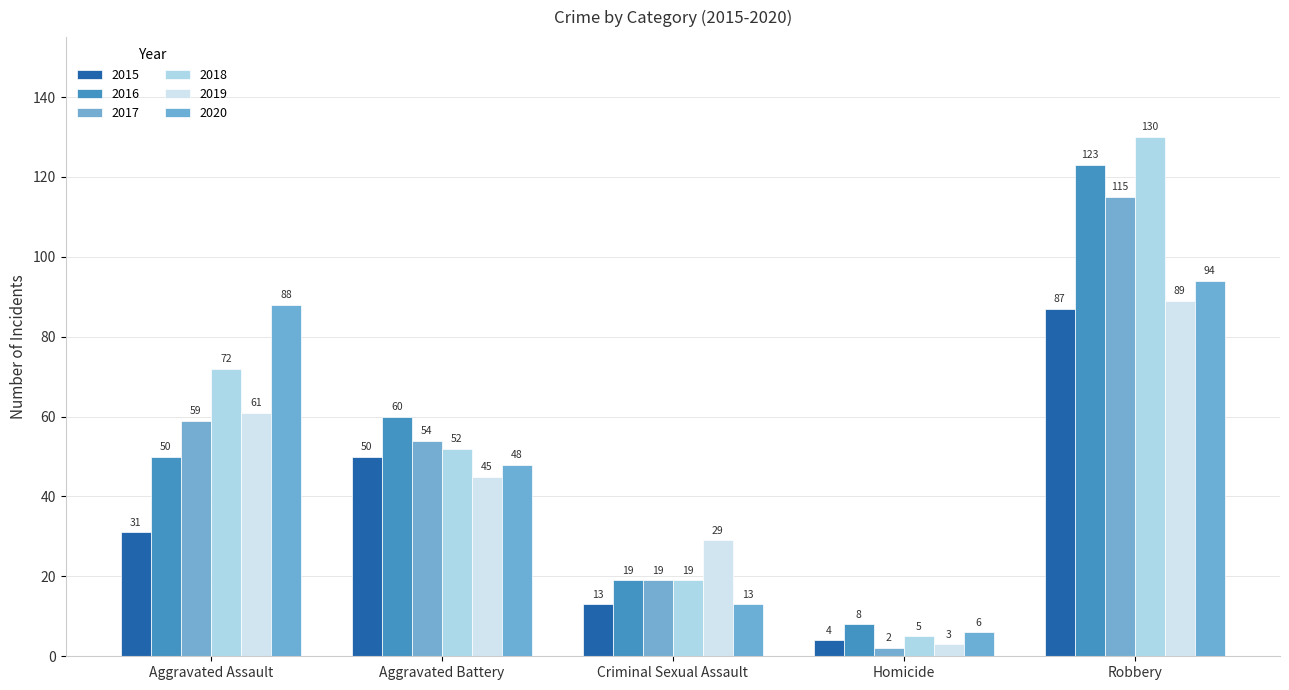

What is the sum of all 2019 values?

227